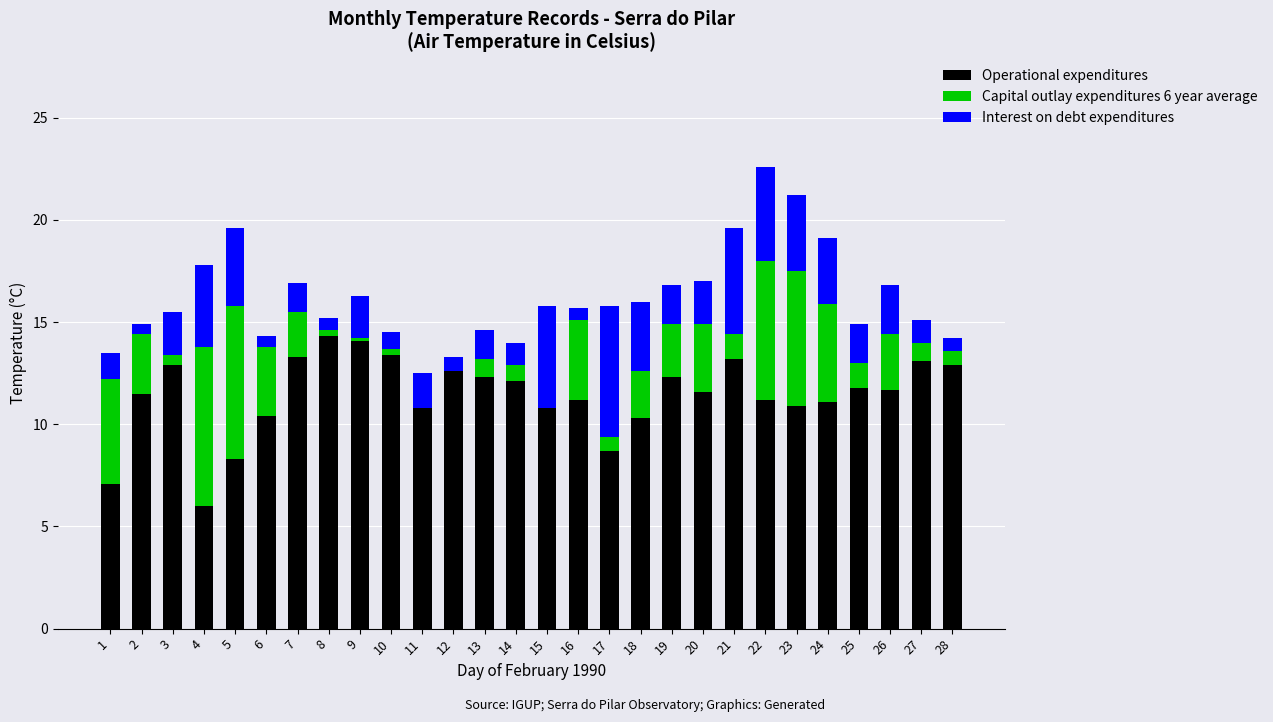

At 9, list the series in order from smallest to largest.

Capital outlay expenditures 6 year average, Interest on debt expenditures, Operational expenditures